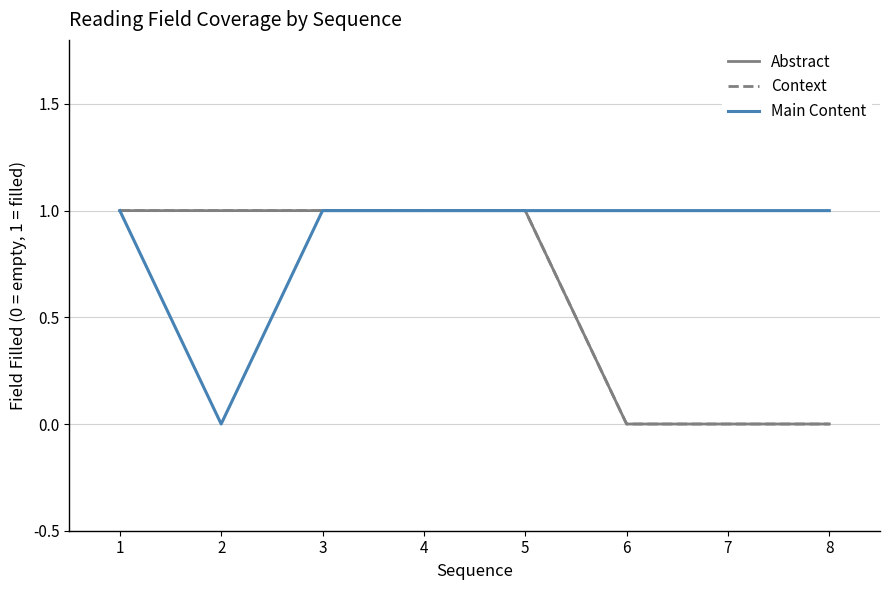

What is the highest value of the Main Content series?

1